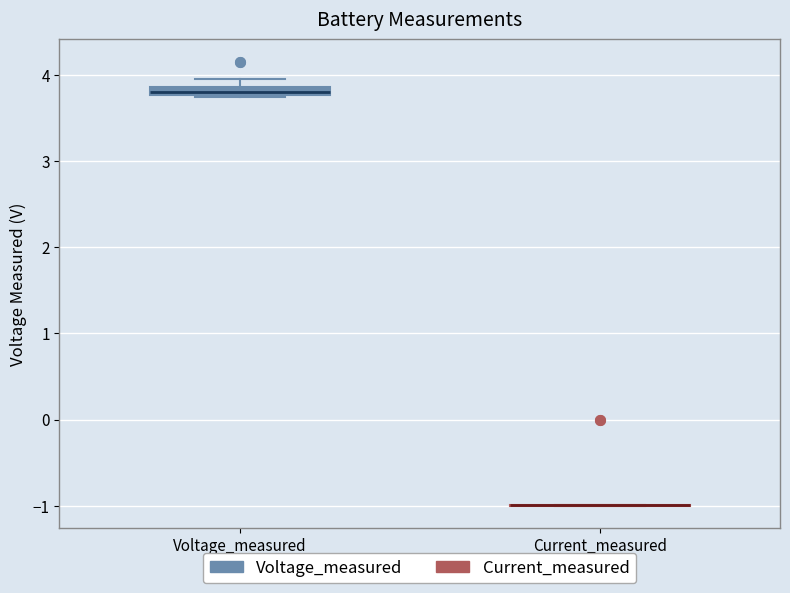

Where is the upper edge of the box for Voltage_measured on the y-axis? The values are not printed on the chart, so give them approximately, as read against the axis.

3.9